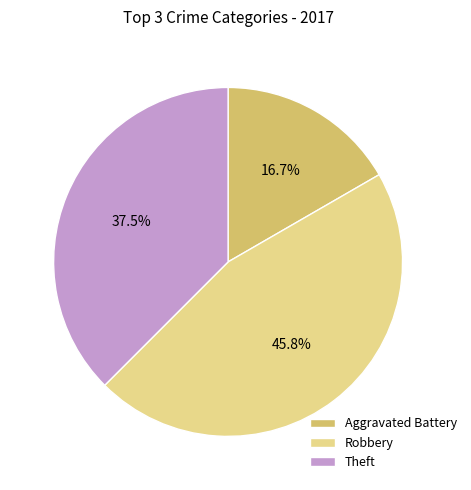

To the nearest percent, what portion does Robbery represent?

46%